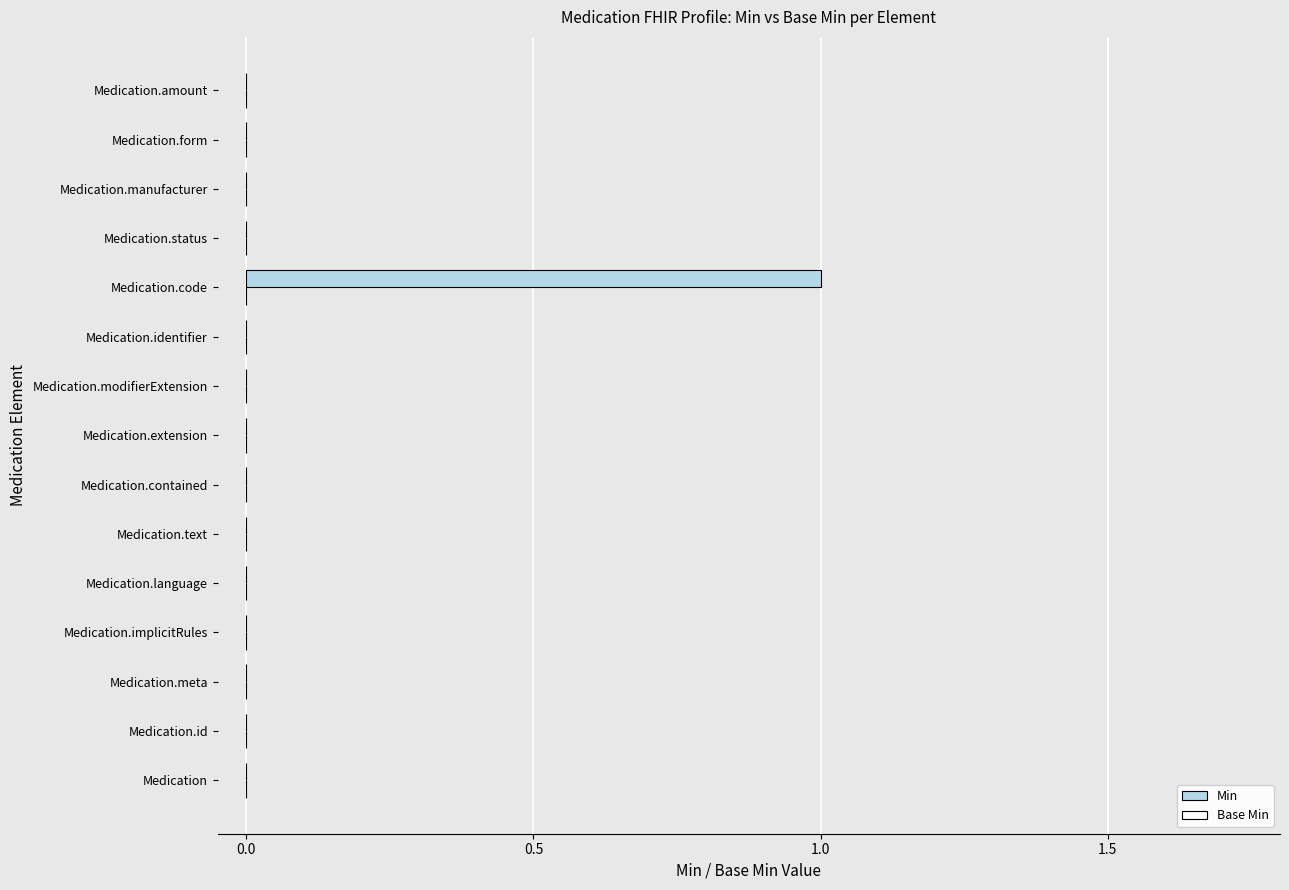

Which has a higher value, Medication.contained or Medication.code?

Medication.code